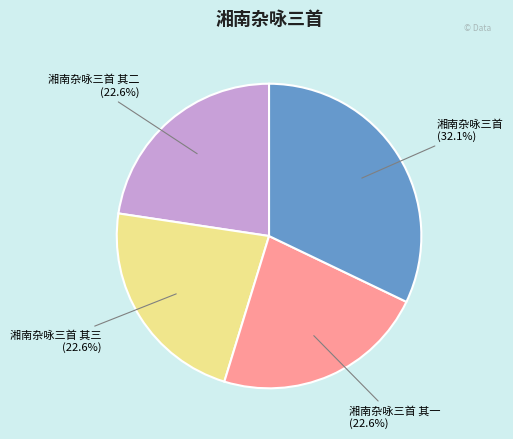

To the nearest percent, what percentage of the pie is 湘南杂咏三首 其一?

23%